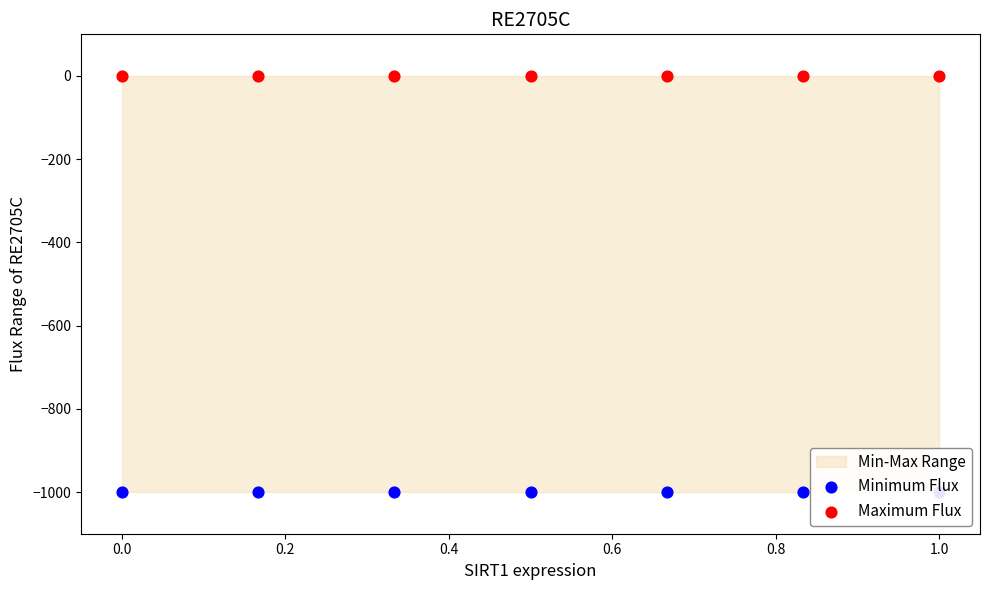

Which series has the widest spread of Y values?

Minimum Flux